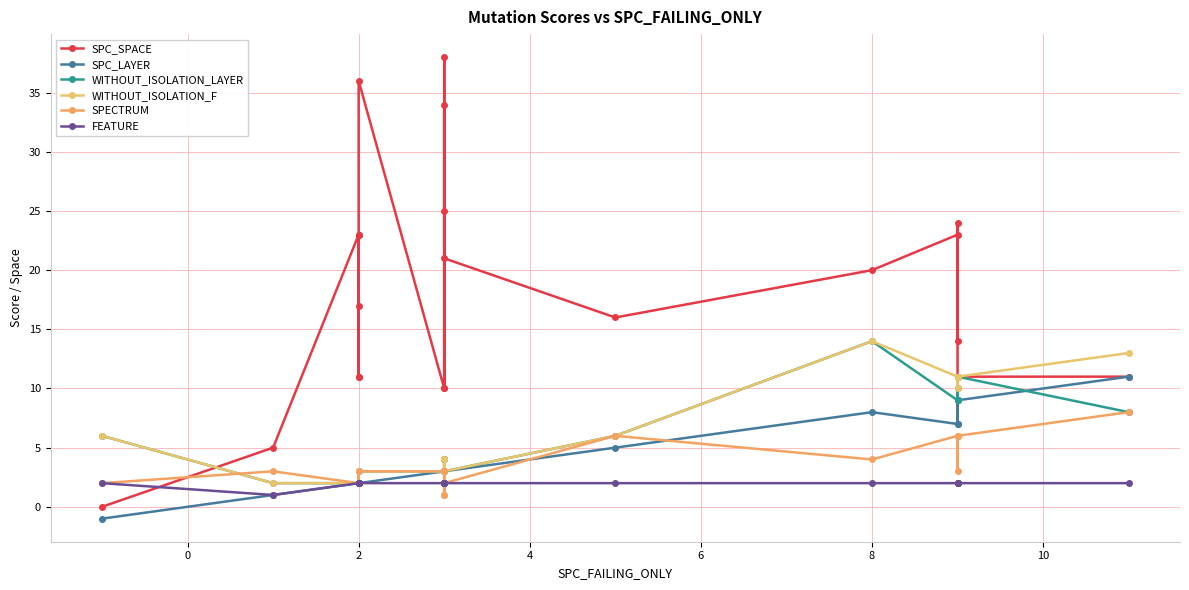

What is the value of the SPECTRUM point at the 1st from the left?

2